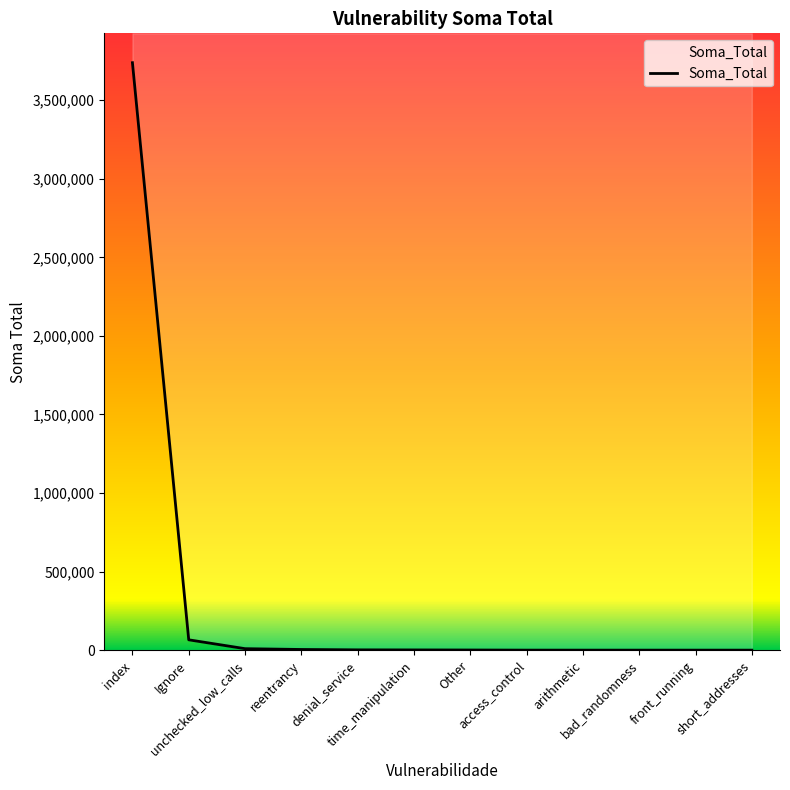

What is the change in value from Other to front_running?

-800